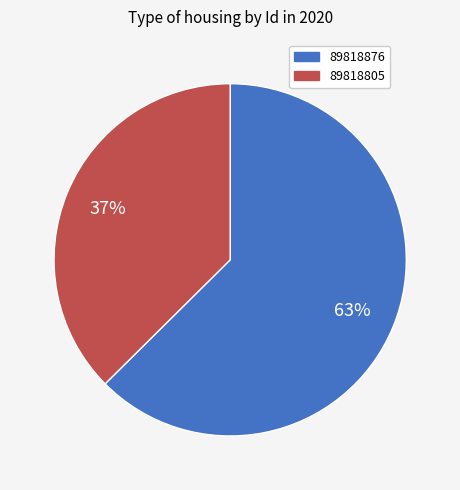

Combined, do 89818805 and 89818876 account for over 50%?

Yes